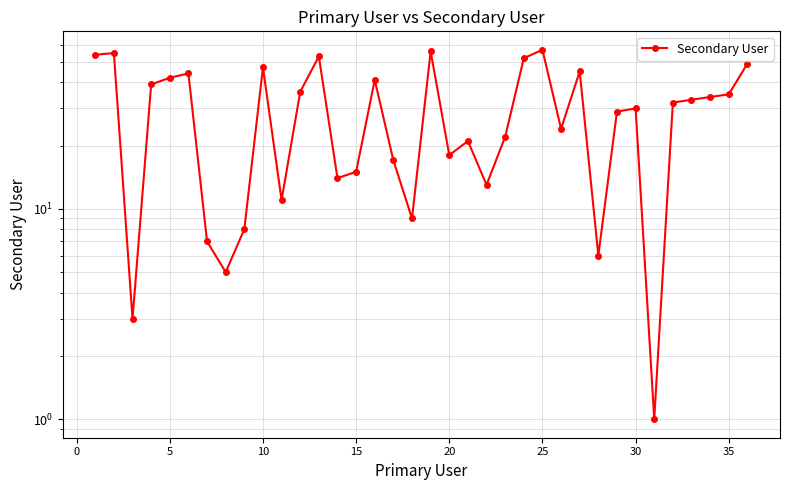

How many categories are shown in the chart?

36